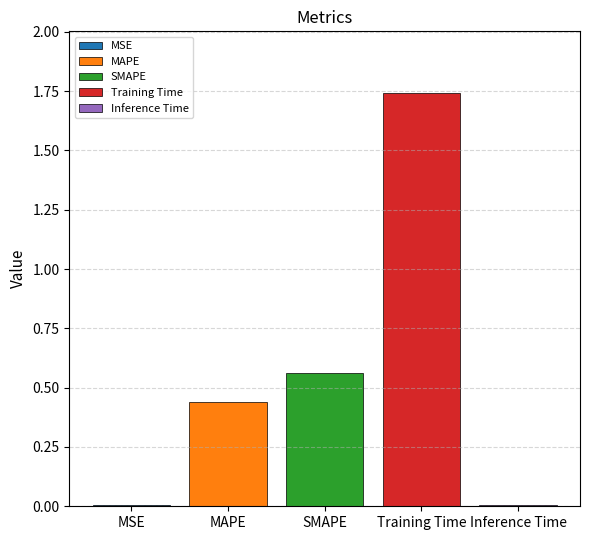

Count the number of data series in this chart.

5